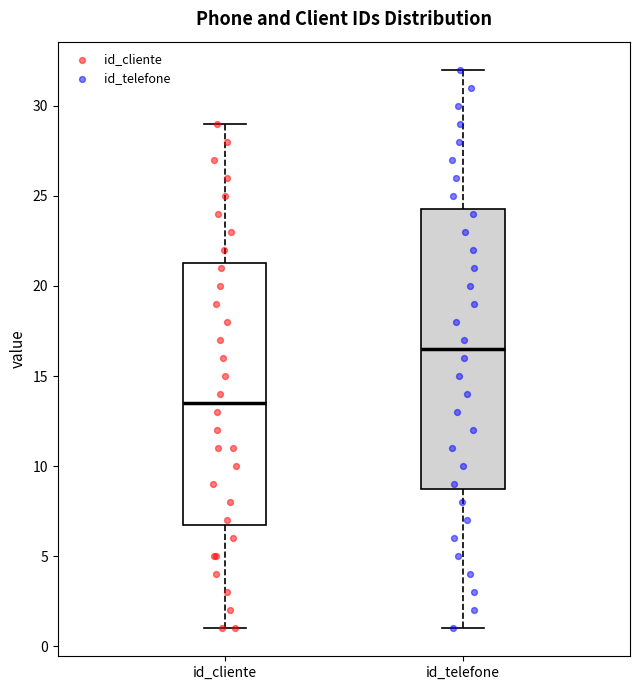

Which box is the tallest, from its lower edge to its upper edge?

id_telefone